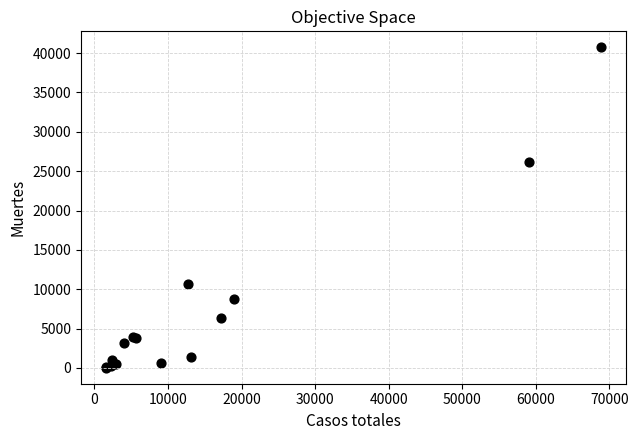

What Y value in the scatter plot is closest to 20383?

26203